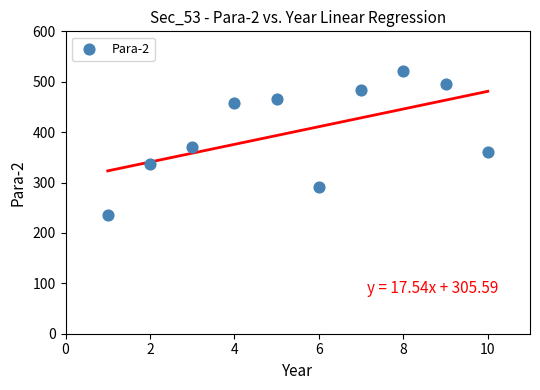

What is the range of Y values (max minus min)?

285.9